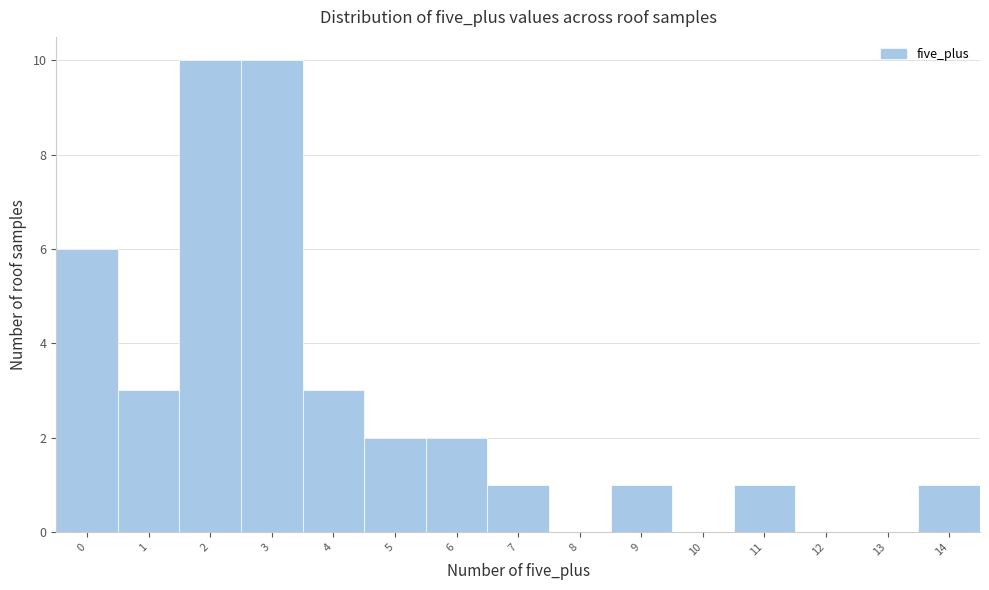

Reading left to right, transcribe this chart: for each bar, give the range it covers on the x-axis and its height. The values are not printed on the chart, so give them approximately, as read against the axis.

-0.5 to 0.5: 6
0.5 to 1.5: 3
1.5 to 2.5: 10
2.5 to 3.5: 10
3.5 to 4.5: 3
4.5 to 5.5: 2
5.5 to 6.5: 2
6.5 to 7.5: 1
7.5 to 8.5: 0
8.5 to 9.5: 1
9.5 to 10.5: 0
10.5 to 11.5: 1
11.5 to 12.5: 0
12.5 to 13.5: 0
13.5 to 14.5: 1